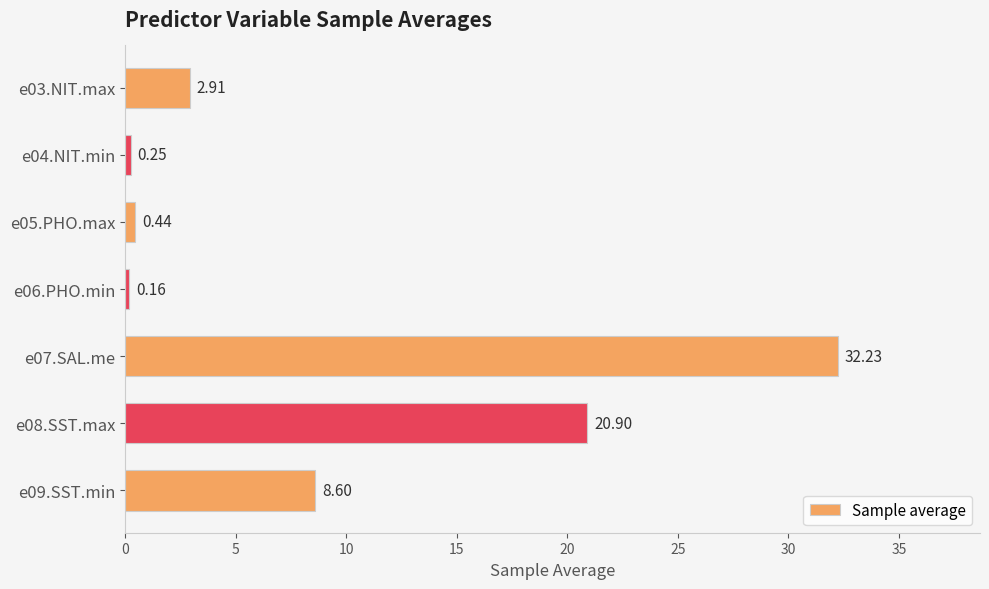

What is the difference between the maximum and minimum values?

32.1